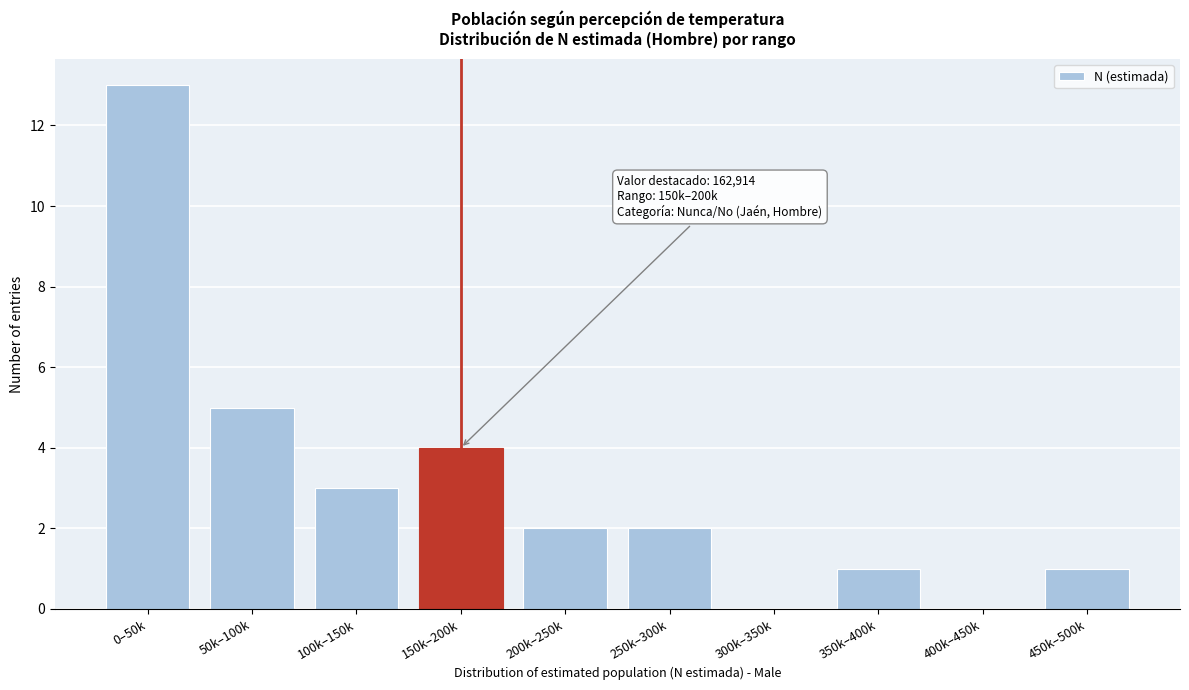

Reading left to right, list all the values displayed in this chart.

0–50k=13	50k–100k=5	100k–150k=3	150k–200k=4	200k–250k=2	250k–300k=2	300k–350k=0	350k–400k=1	400k–450k=0	450k–500k=1